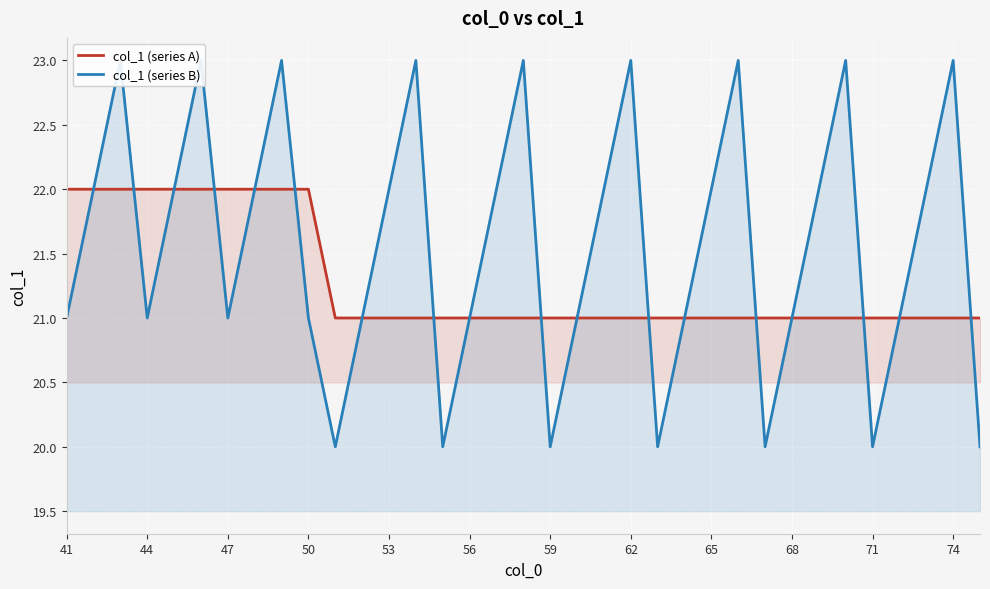

What is the lowest value of the col_1 (series A) series?

21